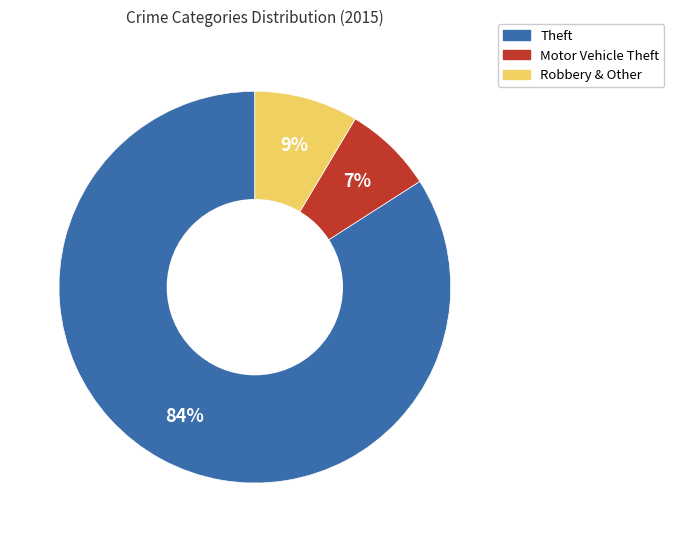

Is there any slice that represents more than half of the pie?

Yes